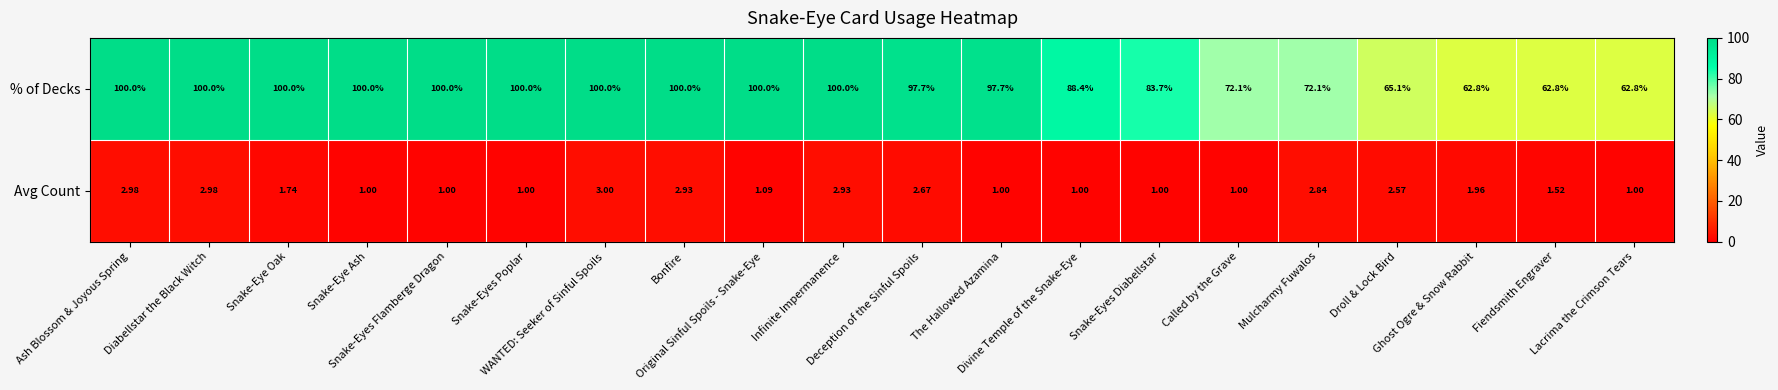

Rank the series by their maximum value, from highest to lowest.

% of Decks, Avg Count